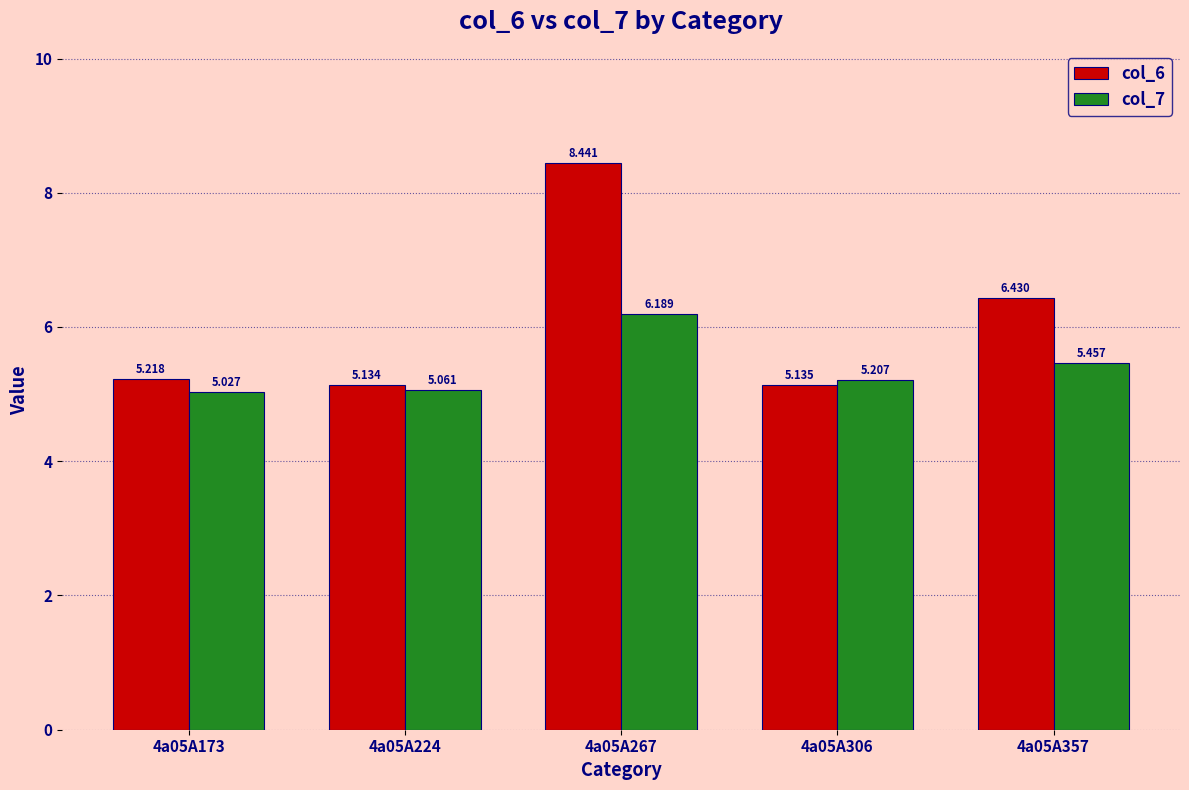

At which category is the sum across all series the highest?

4a05A267